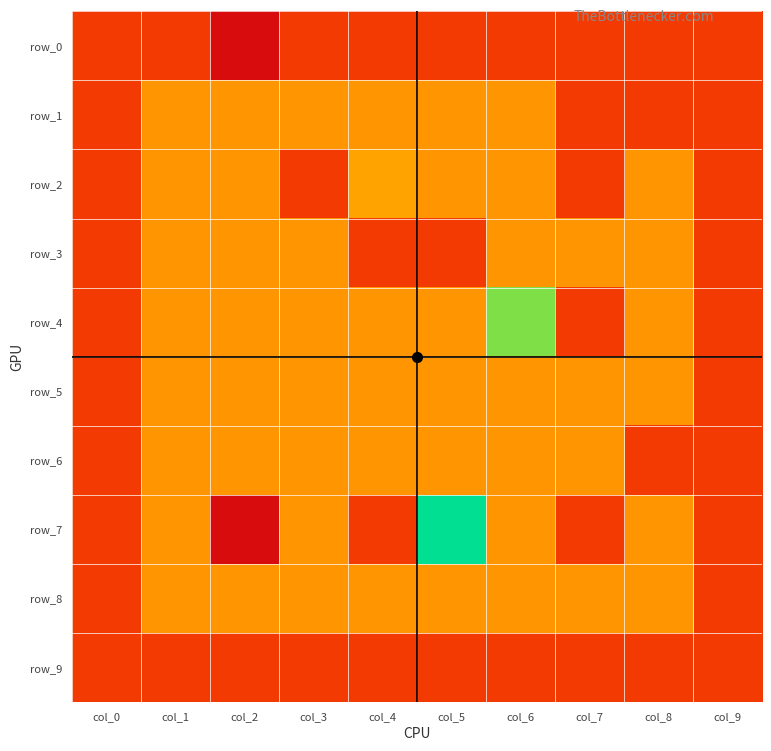

The value of row_3 at col_6 is 0. True or false?

True